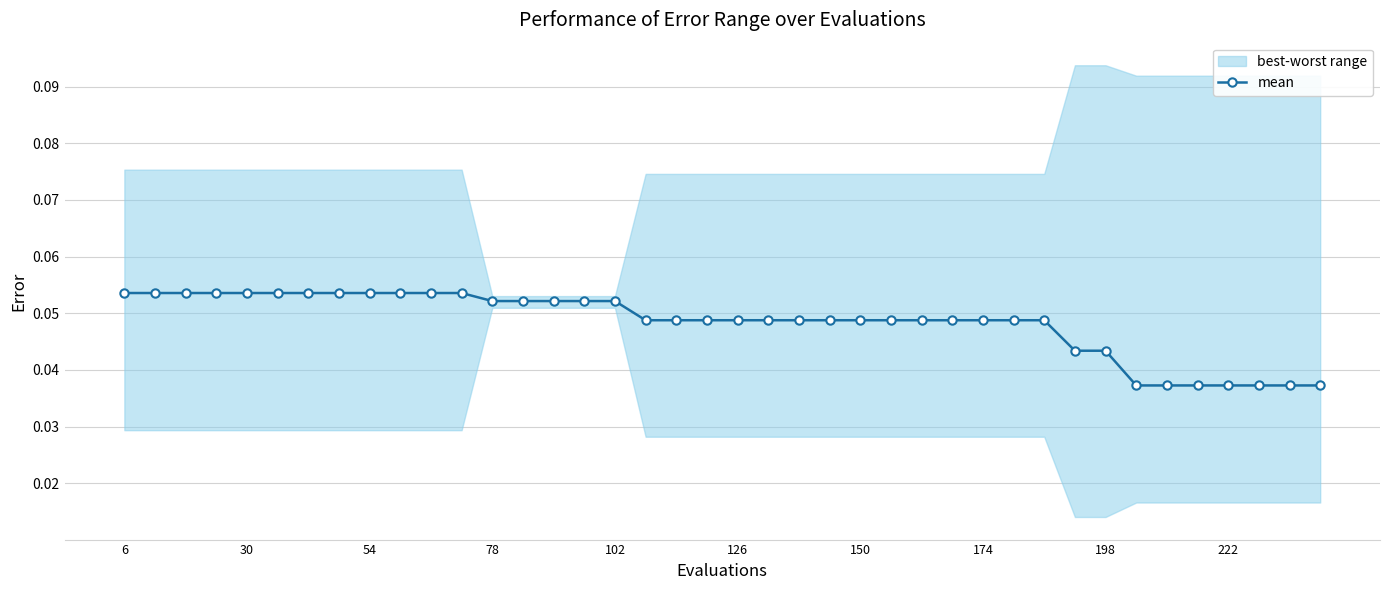

Which label corresponds to the largest value in the chart?

6